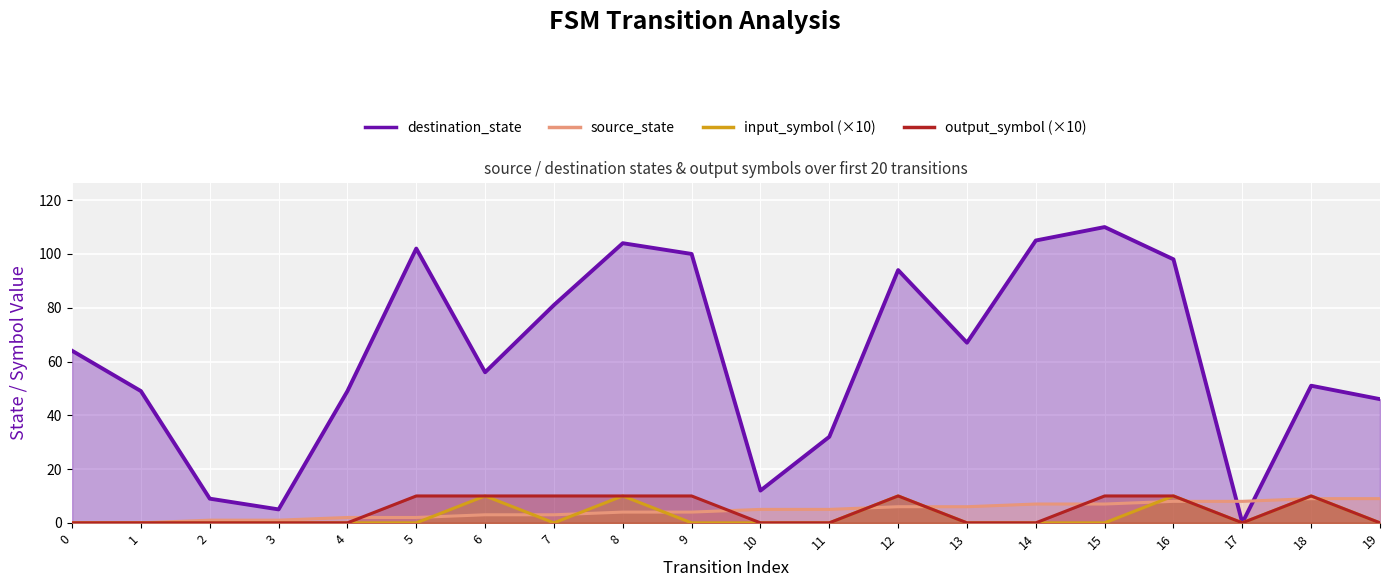

True or false: source_state has more than 1 interior local peaks.

False